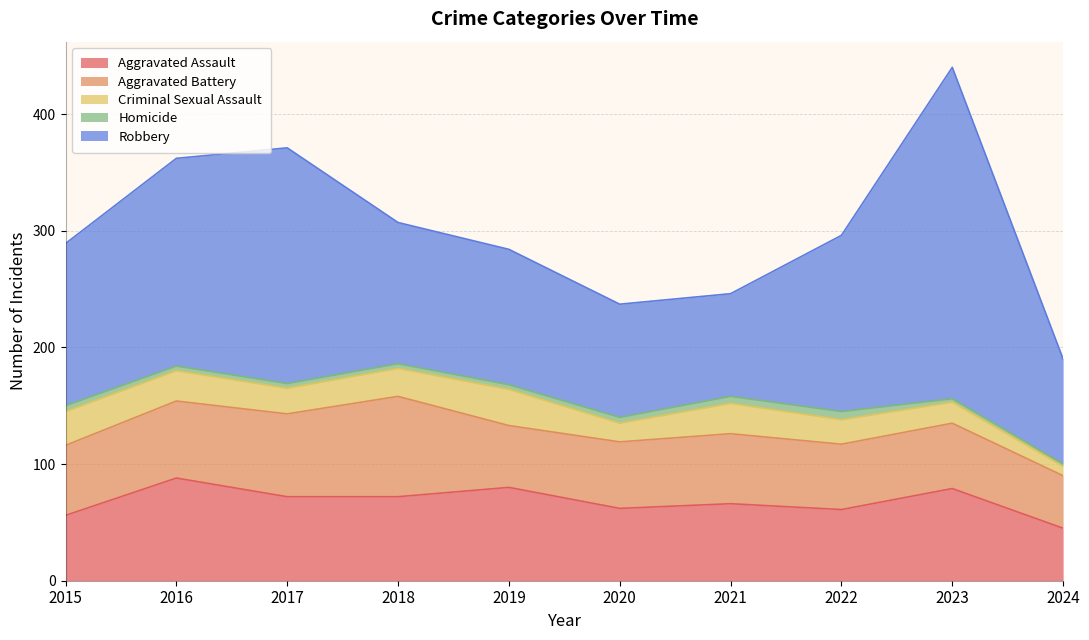

What are all the series names shown in the legend?

Aggravated Assault, Aggravated Battery, Criminal Sexual Assault, Homicide, Robbery